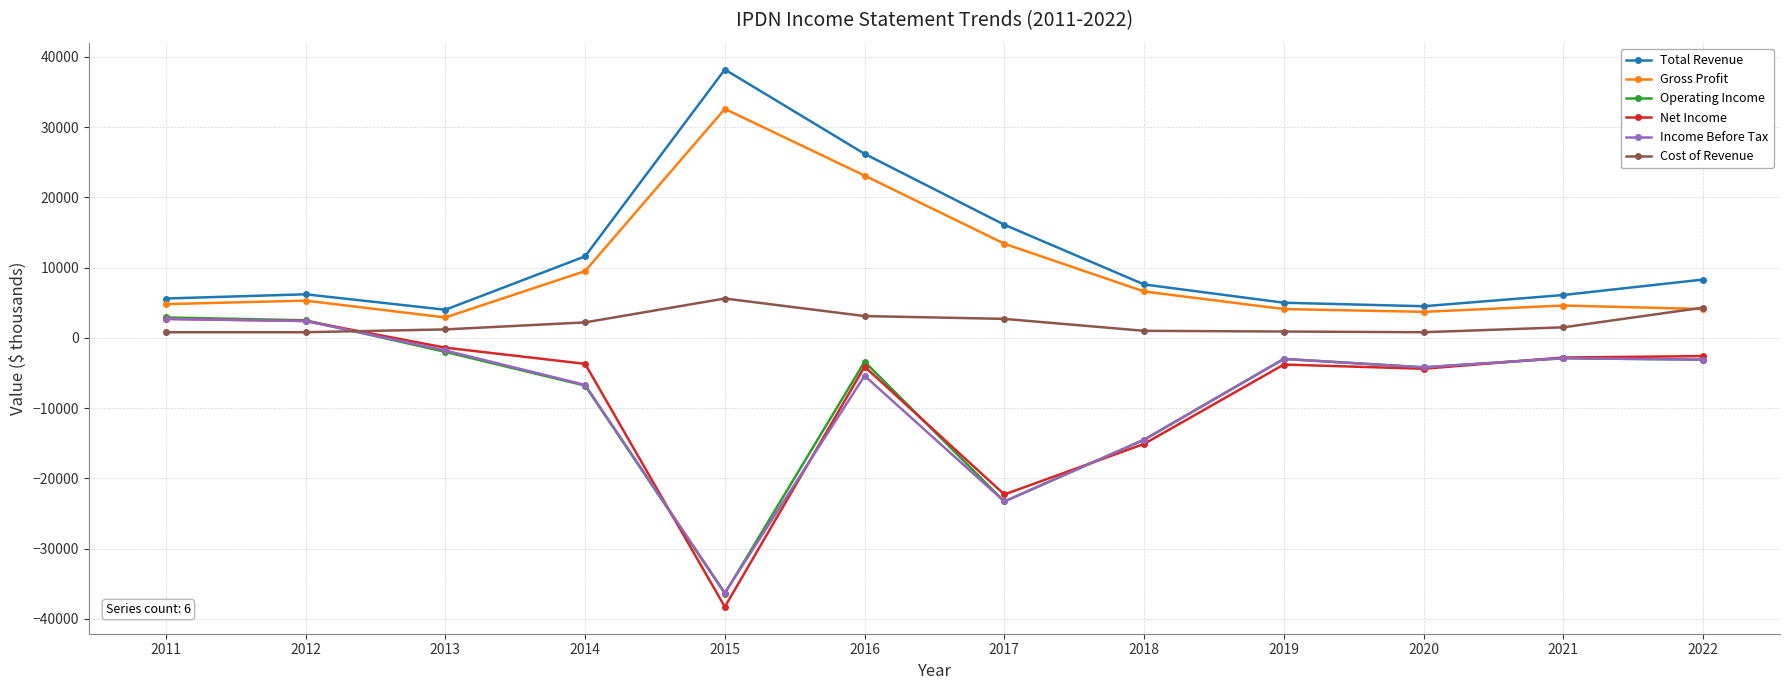

Which series has the widest spread of values?

Net Income